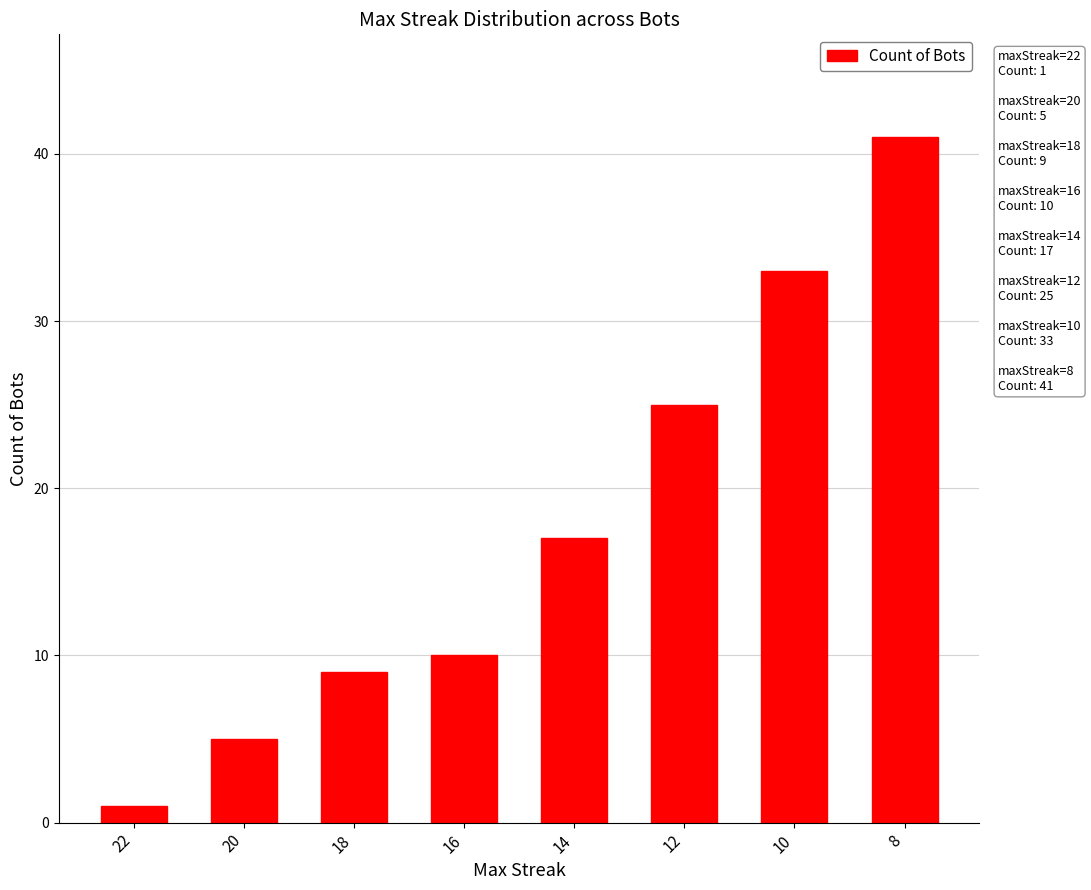

Which label corresponds to the largest value in the chart?

8